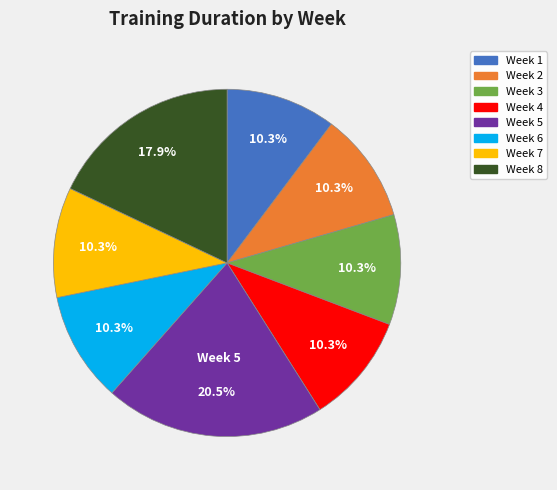

Approximately how many times larger is the value at Week 1 compared to Week 7?

1.0